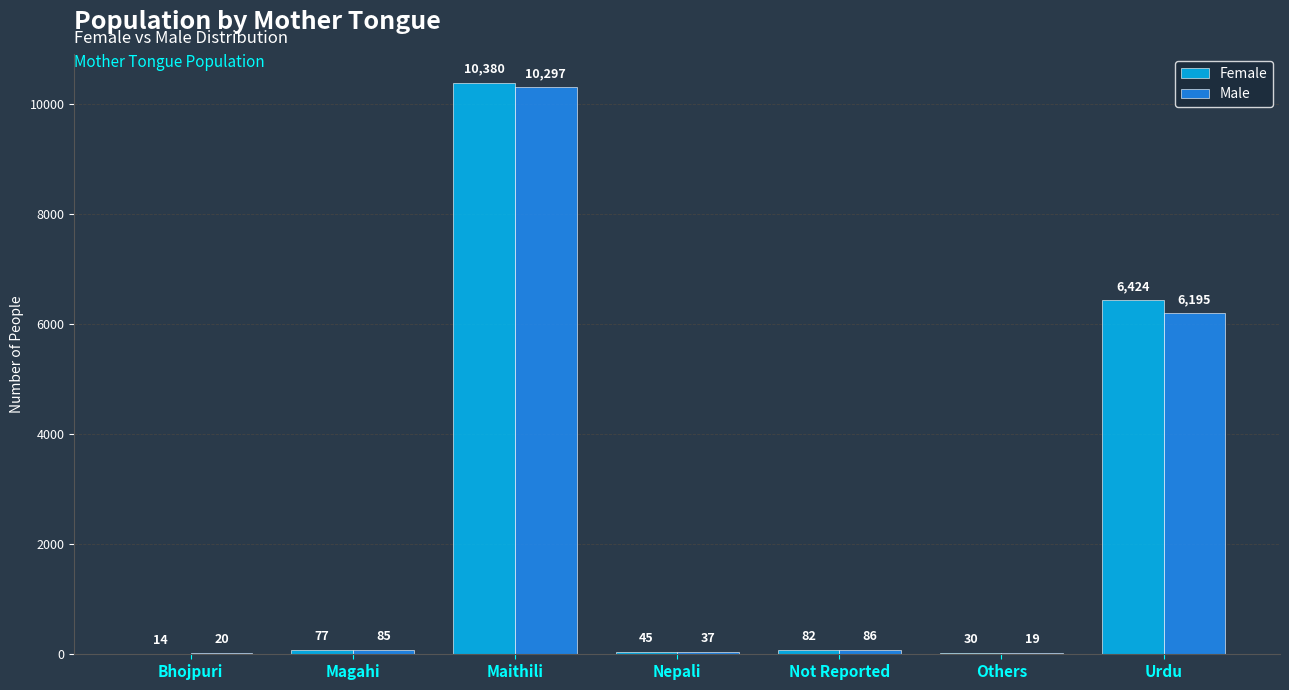

What is the sum of the Female values at Maithili and Others?

10410